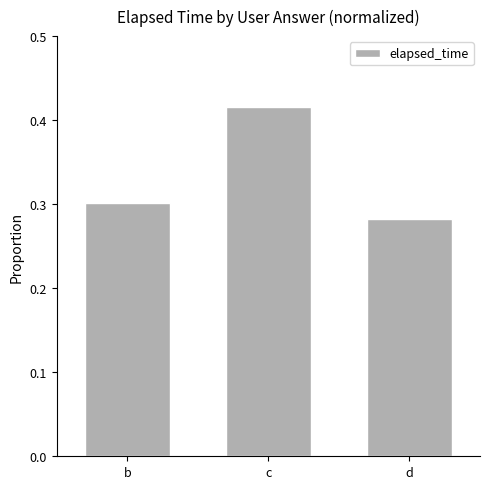

Which category has the lowest value across all series?

d